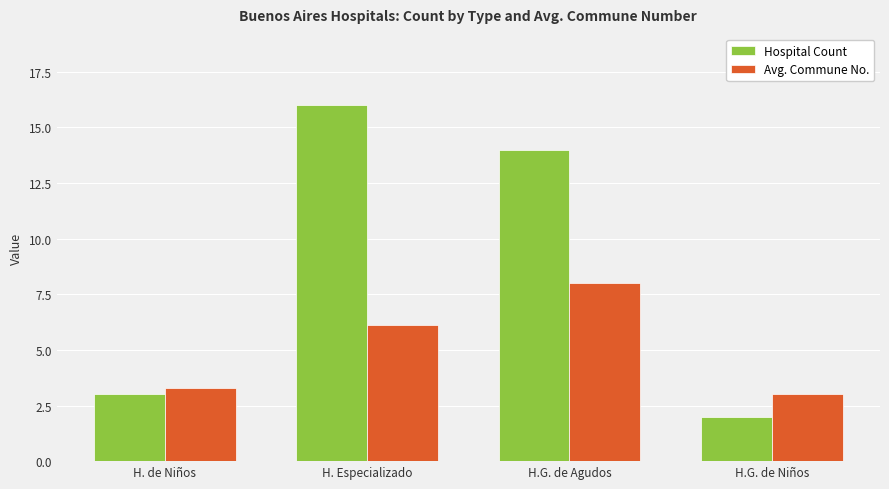

The value of Hospital Count at H.G. de Niños is 2.6. True or false?

False